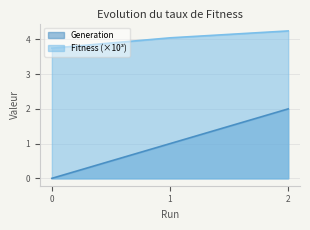

At which category is the sum across all series the highest?

2